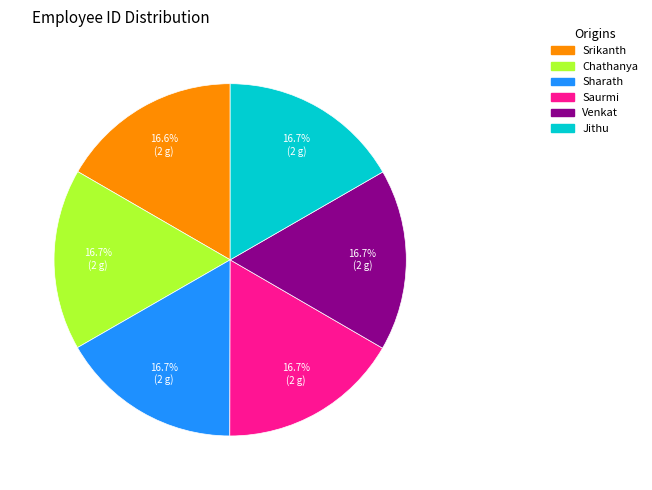

Does Sharath account for over 50% of the chart?

No